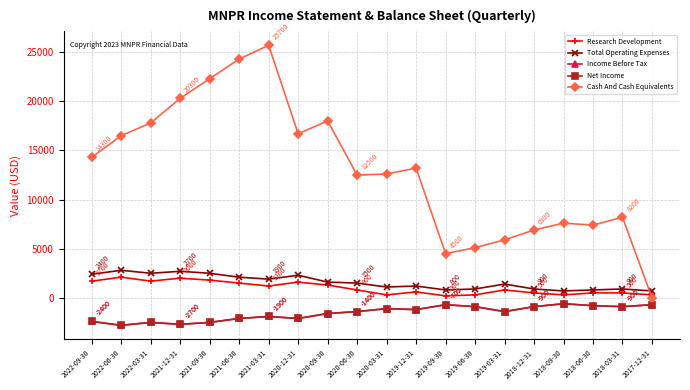

At how many categories does at least one series exceed 16098?

8